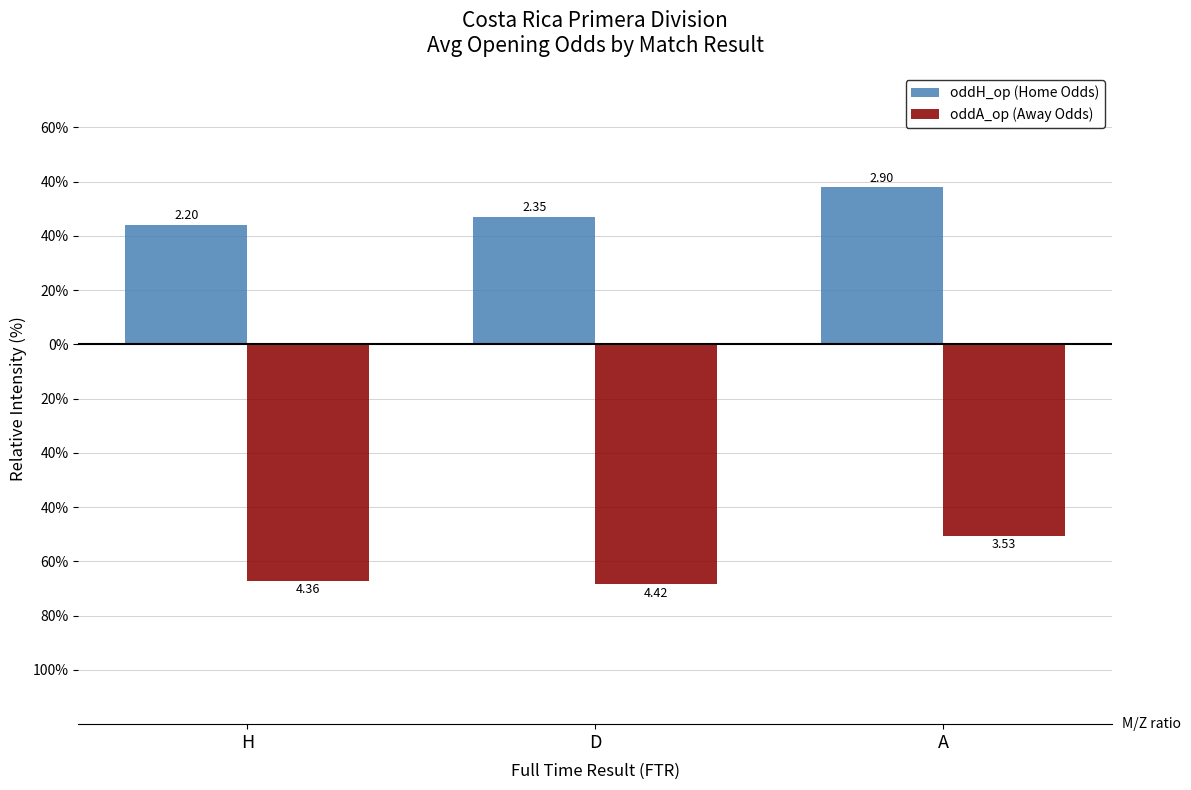

List the series in order of their overall mean, highest first.

oddH_op (Home Odds), oddA_op (Away Odds)